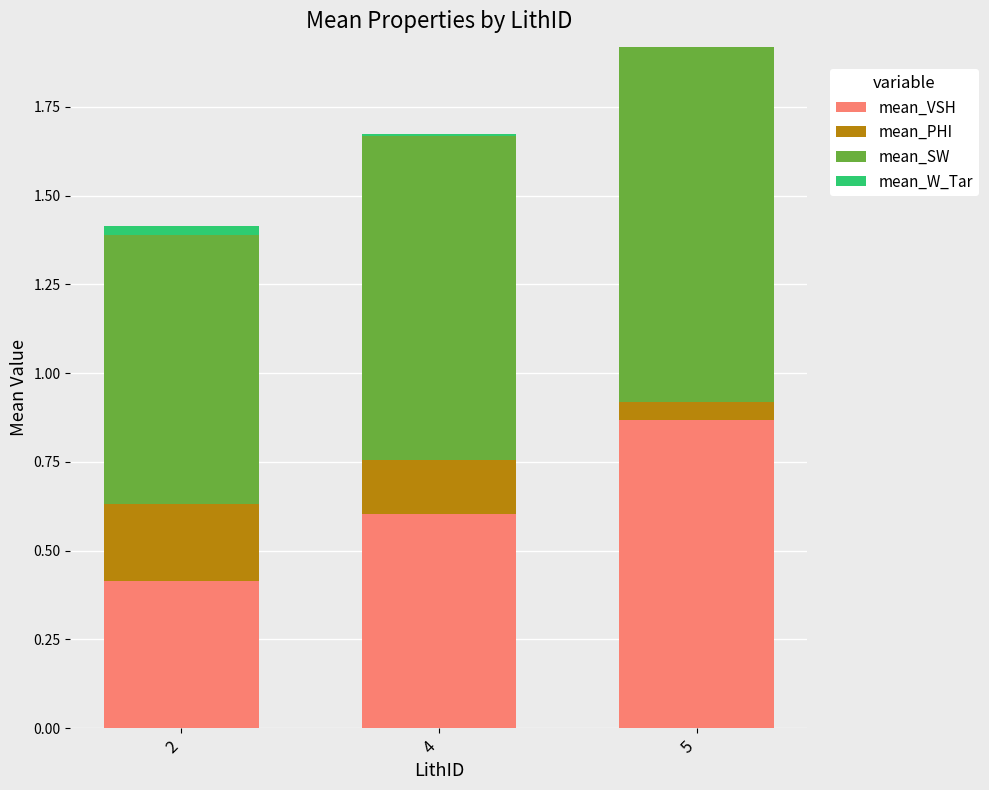

What is the sum of the mean_VSH values at 5 and 4?

1.5